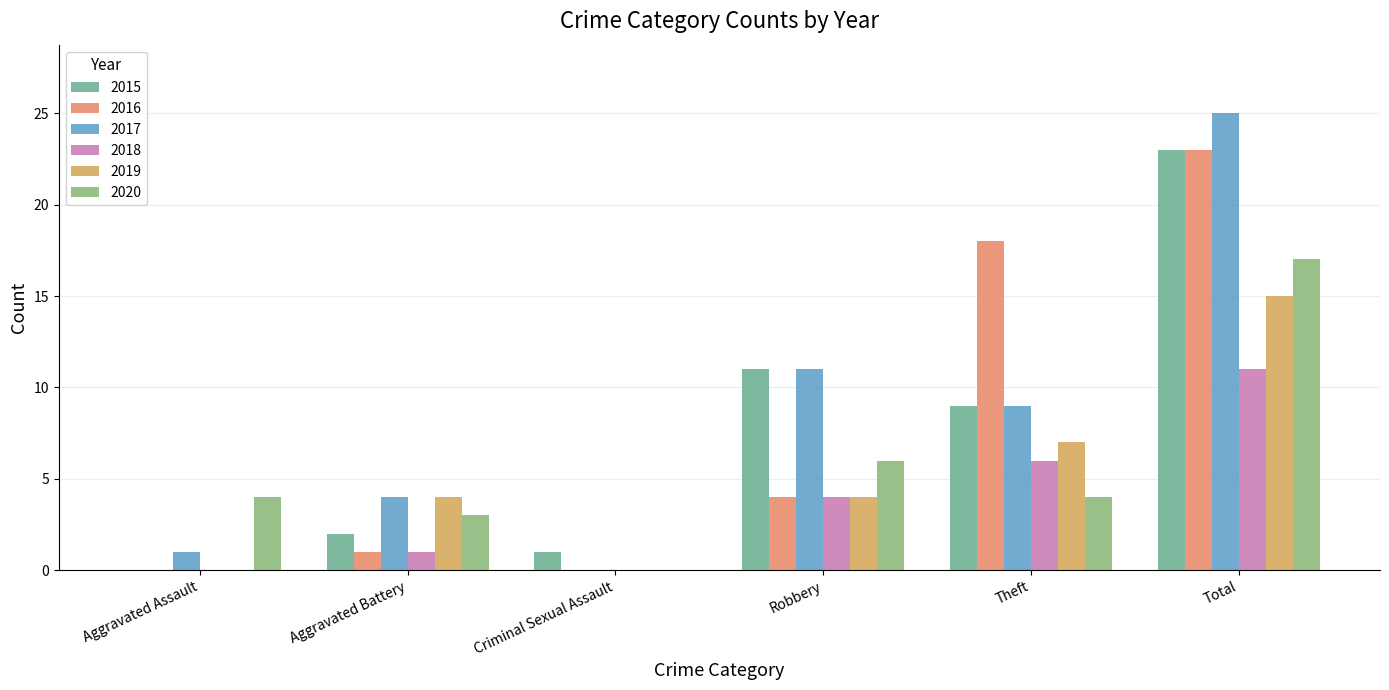

Reading left to right, transcribe all the data shown in this chart.

2015: 0	2	1	11	9	23
2016: 0	1	0	4	18	23
2017: 1	4	0	11	9	25
2018: 0	1	0	4	6	11
2019: 0	4	0	4	7	15
2020: 4	3	0	6	4	17